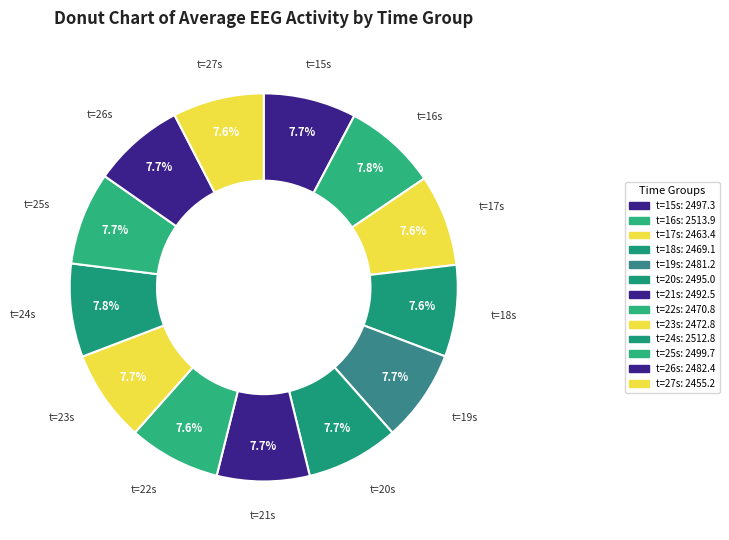

How many segments does this pie chart have?

13